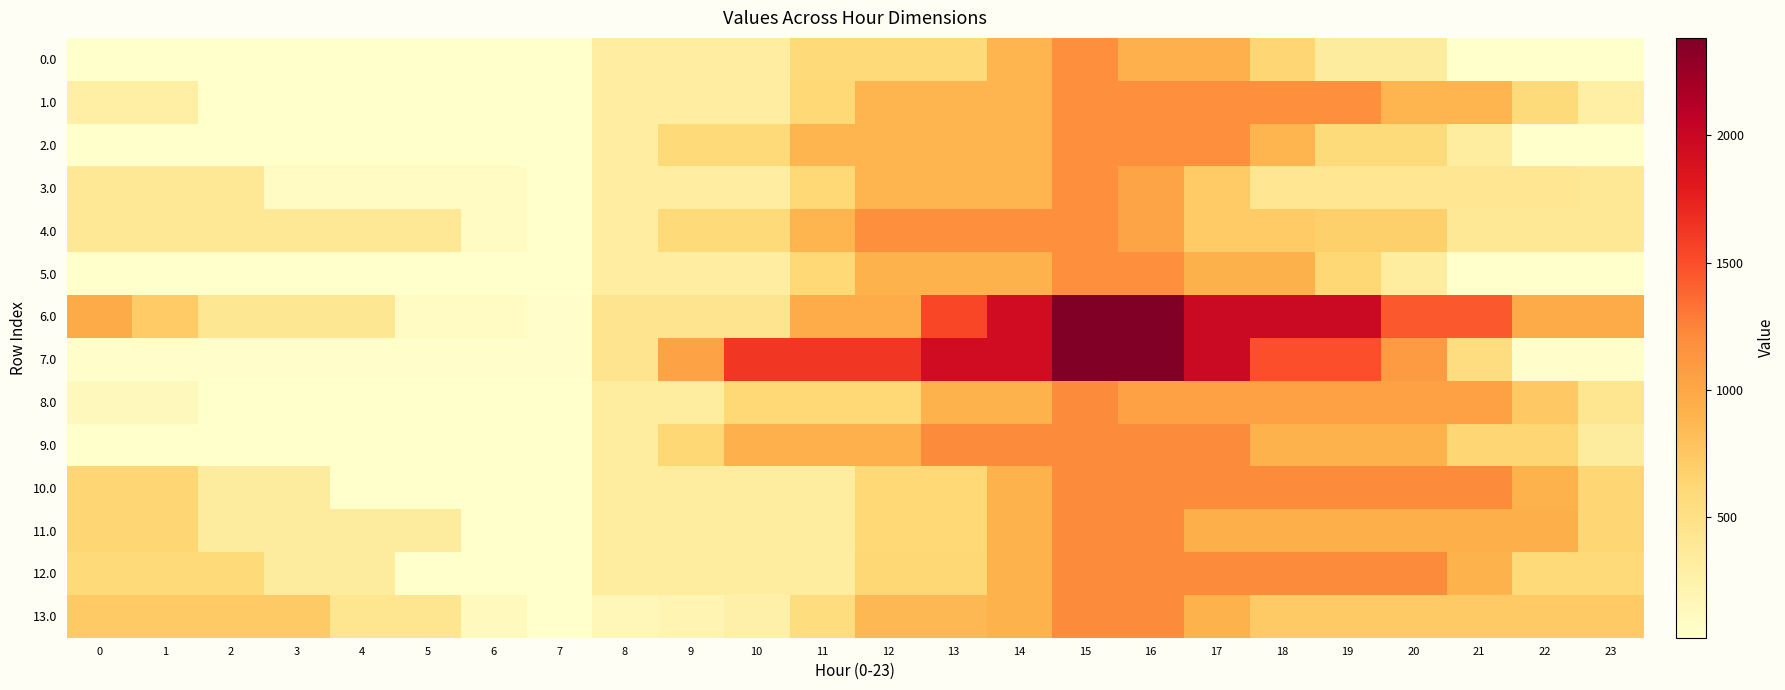

Reading left to right, transcribe all the data shown in this chart.

0.0: 0=23.6	1=23.6	2=23.6	3=23.6	4=23.6	5=23.6	6=23.6	7=23.6	8=315.7	9=315.7	10=315.7	11=595.9	12=595.9	13=595.9	14=888.0	15=1180.0	16=926.6	17=926.6	18=628.6	19=330.6	20=330.6	21=32.6	22=23.6	23=23.6
1.0: 0=286.1	1=286.1	2=23.6	3=23.6	4=23.6	5=23.6	6=23.6	7=23.6	8=315.7	9=315.7	10=315.7	11=607.7	12=888.0	13=888.0	14=888.0	15=1180.0	16=1180.0	17=1180.0	18=1180.0	19=1180.0	20=882.0	21=882.0	22=584.0	23=286.1
2.0: 0=23.6	1=23.6	2=23.6	3=23.6	4=23.6	5=23.6	6=23.6	7=23.6	8=315.7	9=595.9	10=595.9	11=888.0	12=888.0	13=888.0	14=888.0	15=1180.0	16=1180.0	17=1180.0	18=882.0	19=584.0	20=584.0	21=321.6	22=23.6	23=23.6
3.0: 0=384.3	1=384.3	2=384.3	3=86.3	4=86.3	5=86.3	6=86.3	7=23.6	8=315.7	9=315.7	10=315.7	11=607.7	12=888.0	13=888.0	14=888.0	15=1180.0	16=1015.5	17=717.5	18=419.5	19=419.5	20=419.5	21=419.5	22=419.5	23=384.3
4.0: 0=384.3	1=384.3	2=384.3	3=384.3	4=384.3	5=384.3	6=86.3	7=23.6	8=315.7	9=595.9	10=595.9	11=888.0	12=1180.0	13=1180.0	14=1180.0	15=1180.0	16=1015.5	17=717.5	18=717.5	19=682.3	20=682.3	21=384.3	22=384.3	23=384.3
5.0: 0=23.6	1=23.6	2=23.6	3=23.6	4=23.6	5=23.6	6=23.6	7=23.6	8=315.7	9=315.7	10=315.7	11=607.7	12=899.8	13=899.8	14=899.8	15=1180.0	16=1180.0	17=917.5	18=917.5	19=619.6	20=321.6	21=23.6	22=23.6	23=23.6
6.0: 0=955.7	1=715.5	2=403.1	3=403.1	4=403.1	5=97.3	6=97.3	7=47.7	8=439.0	9=439.0	10=439.0	11=949.8	12=949.8	13=1539.9	14=1945.4	15=2384.0	16=2384.0	17=1986.2	18=1986.2	19=1986.2	20=1452.0	21=1452.0	22=955.7	23=955.7
7.0: 0=47.7	1=47.7	2=47.7	3=47.7	4=47.7	5=47.7	6=47.7	7=47.7	8=439.0	9=1029.0	10=1619.1	11=1619.1	12=1619.1	13=1945.4	14=1945.4	15=2384.0	16=2384.0	17=1986.2	18=1495.6	19=1495.6	20=1086.7	21=543.9	22=47.7	23=47.7
8.0: 0=127.4	1=127.4	2=24.1	3=24.1	4=24.1	5=24.1	6=24.1	7=24.1	8=322.1	9=322.1	10=608.0	11=608.0	12=608.0	13=906.0	14=906.0	15=1204.0	16=1039.5	17=1039.5	18=1039.5	19=1039.5	20=1039.5	21=1039.5	22=735.4	23=431.4
9.0: 0=24.1	1=24.1	2=24.1	3=24.1	4=24.1	5=24.1	6=24.1	7=24.1	8=322.1	9=620.1	10=918.0	11=918.0	12=918.0	13=1204.0	14=1204.0	15=1204.0	16=1204.0	17=1204.0	18=900.0	19=900.0	20=900.0	21=632.2	22=632.2	23=328.1
10.0: 0=632.2	1=632.2	2=328.1	3=328.1	4=24.1	5=24.1	6=24.1	7=24.1	8=322.1	9=322.1	10=322.1	11=322.1	12=608.0	13=608.0	14=906.0	15=1204.0	16=1204.0	17=1204.0	18=1204.0	19=1204.0	20=1204.0	21=1204.0	22=900.0	23=632.2
11.0: 0=632.2	1=632.2	2=328.1	3=328.1	4=328.1	5=328.1	6=24.1	7=24.1	8=322.1	9=322.1	10=322.1	11=322.1	12=608.0	13=608.0	14=906.0	15=1204.0	16=1204.0	17=936.2	18=936.2	19=936.2	20=936.2	21=936.2	22=936.2	23=632.2
12.0: 0=595.9	1=595.9	2=595.9	3=328.1	4=328.1	5=24.1	6=24.1	7=24.1	8=322.1	9=322.1	10=322.1	11=322.1	12=620.1	13=620.1	14=906.0	15=1204.0	16=1204.0	17=1204.0	18=1204.0	19=1204.0	20=1204.0	21=900.0	22=595.9	23=595.9
13.0: 0=731.2	1=731.2	2=731.2	3=731.2	4=427.2	5=427.2	6=123.2	7=24.1	8=155.9	9=207.4	10=258.8	11=556.8	12=854.8	13=854.8	14=906.0	15=1204.0	16=1204.0	17=900.0	18=731.2	19=731.2	20=731.2	21=731.2	22=731.2	23=731.2